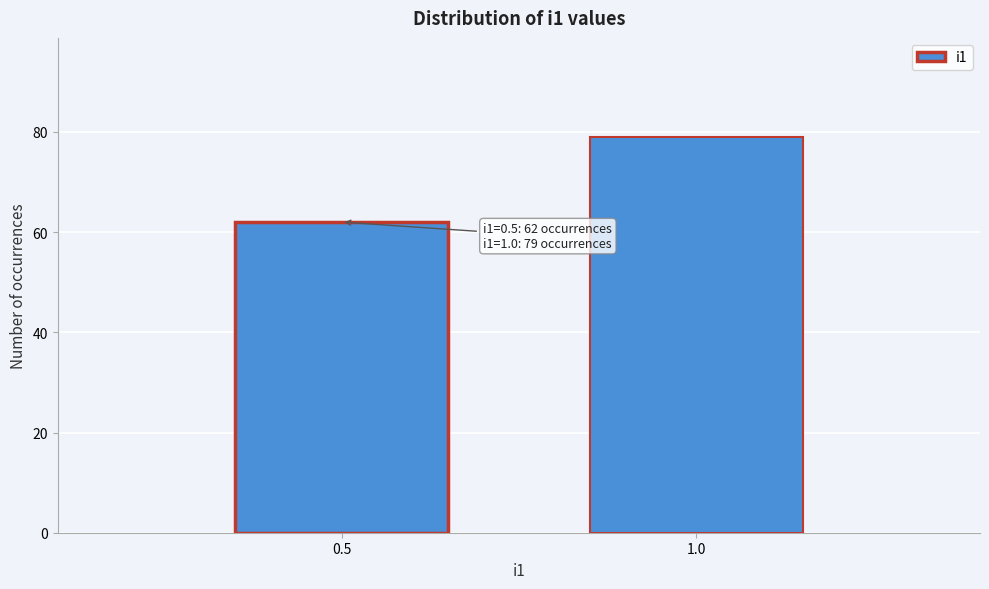

Reading right to left, extract all data points from this chart.

79	62